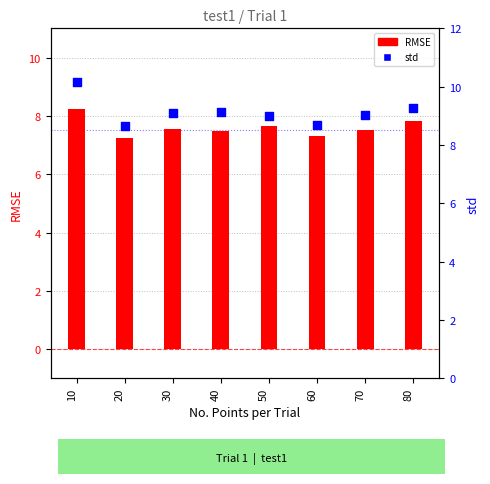

At which category is the sum across all series the highest?

10